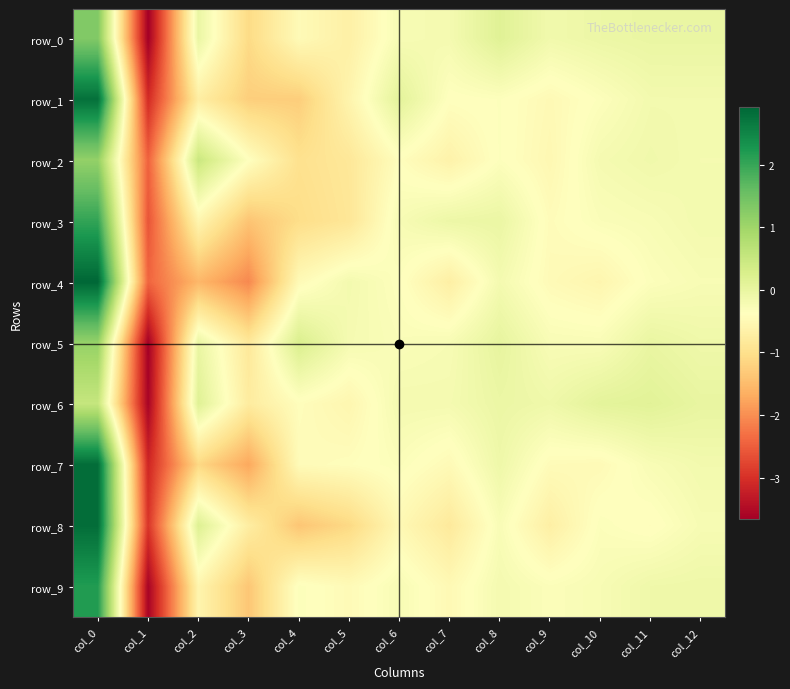

List the labels in order of row_0 value, smallest first.

col_1, col_3, col_5, col_4, col_6, col_7, col_9, col_10, col_2, col_11, col_12, col_8, col_0